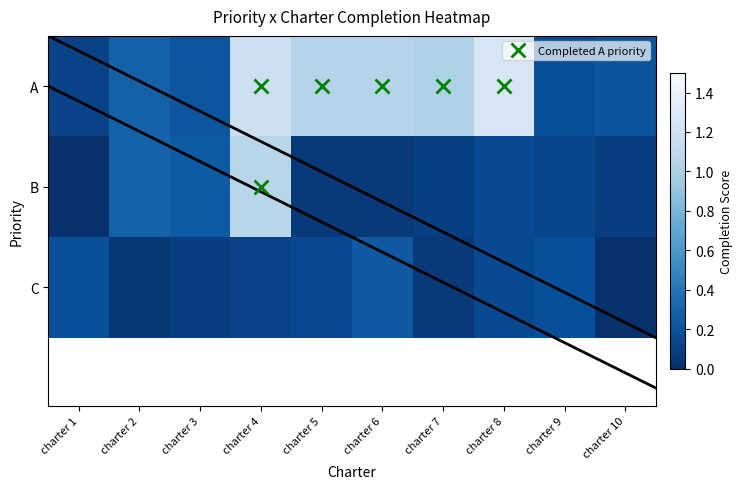

Is it true that B equals 0.3 at charter 4?

False